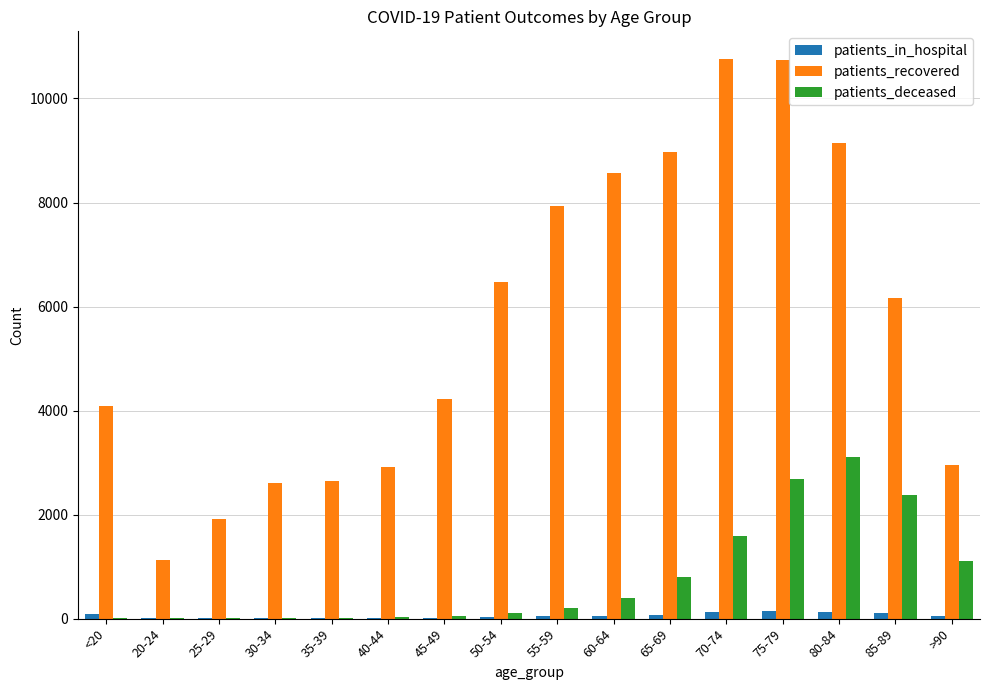

Where is patients_recovered nearest to the value 5936?

85-89